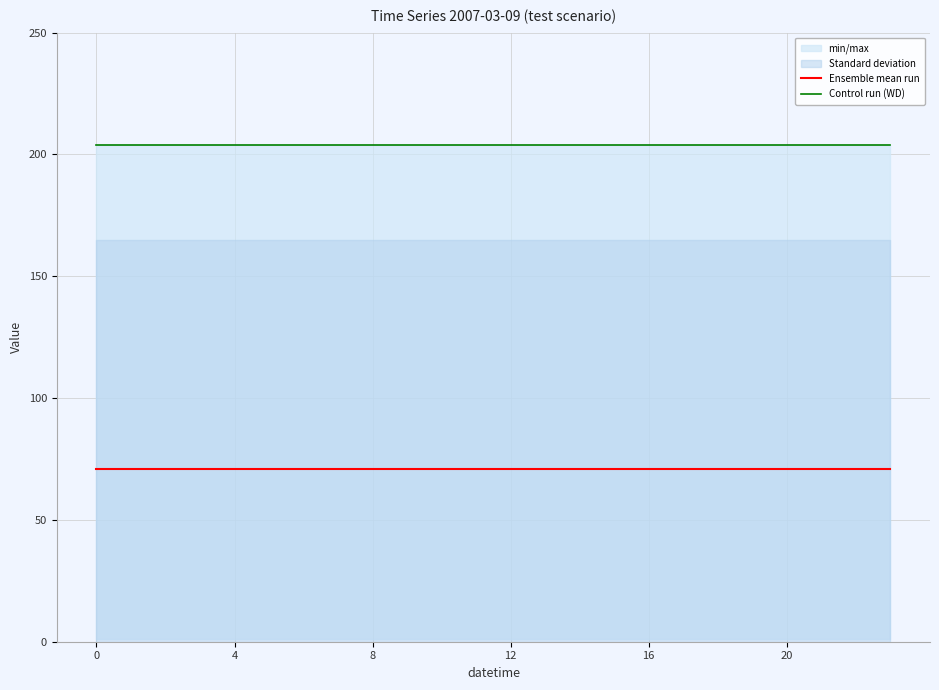

What is the maximum value for Control run (WD)?

204